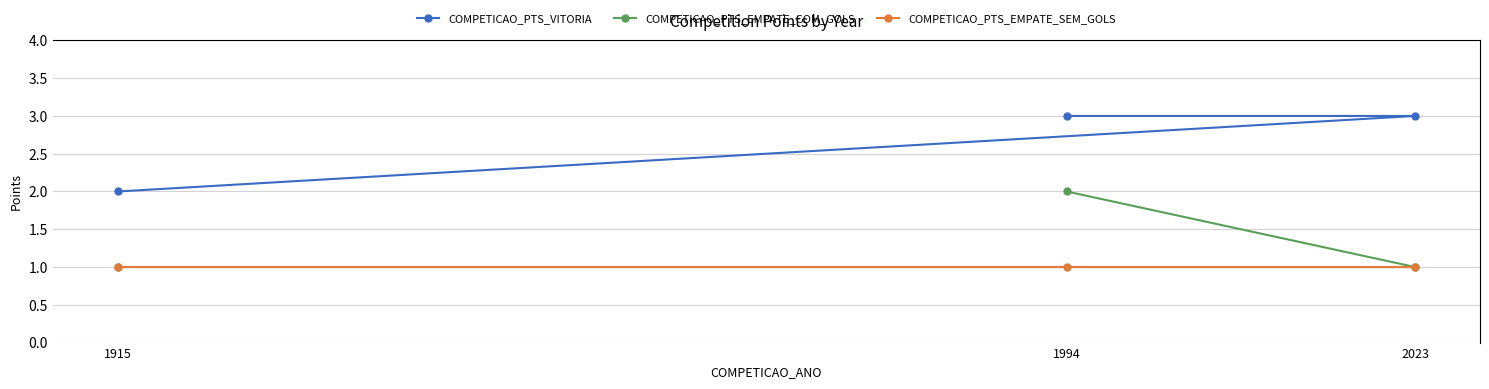

Which series has the largest total across all categories?

COMPETICAO_PTS_VITORIA